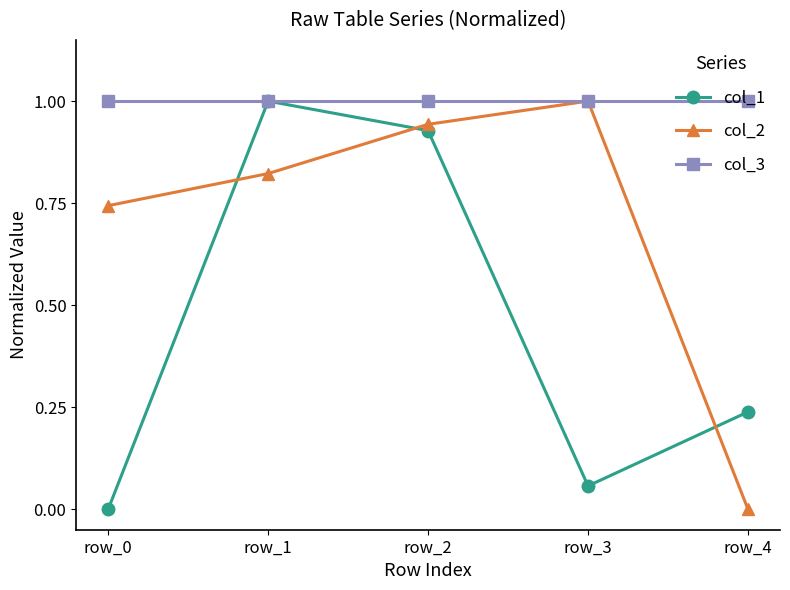

Which series changed the most between row_1 and row_4?

col_2